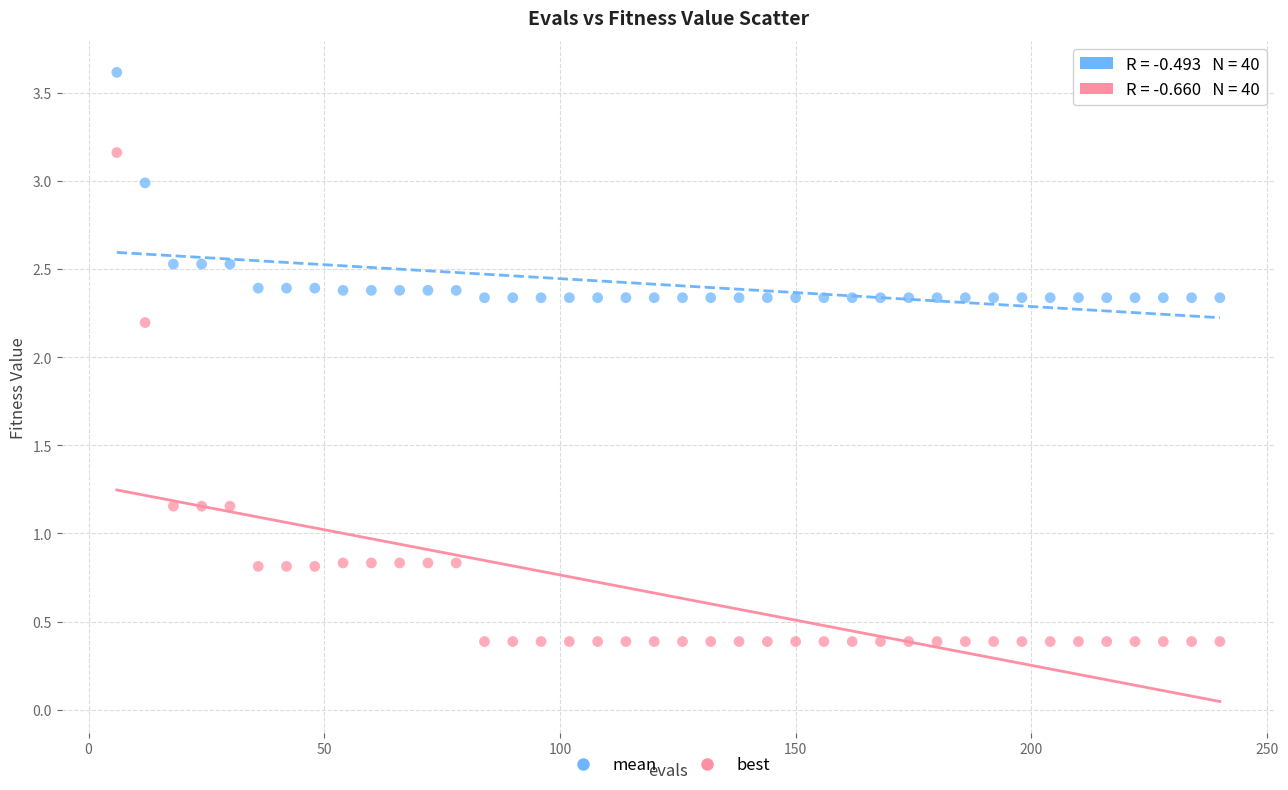

Which series contains the lowest Y value?

best